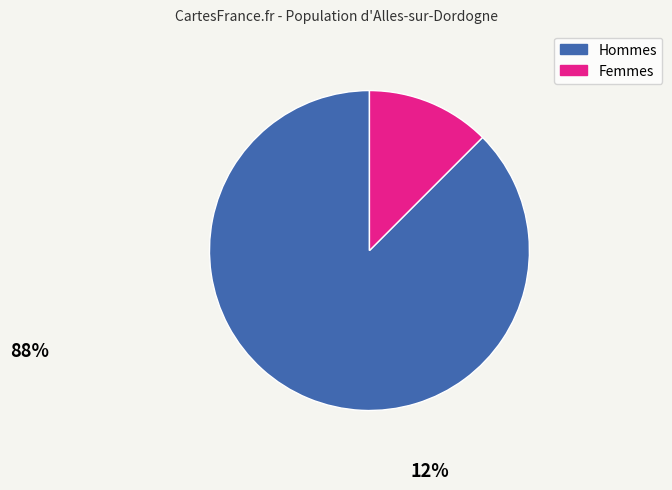

Is there any slice that represents more than half of the pie?

Yes